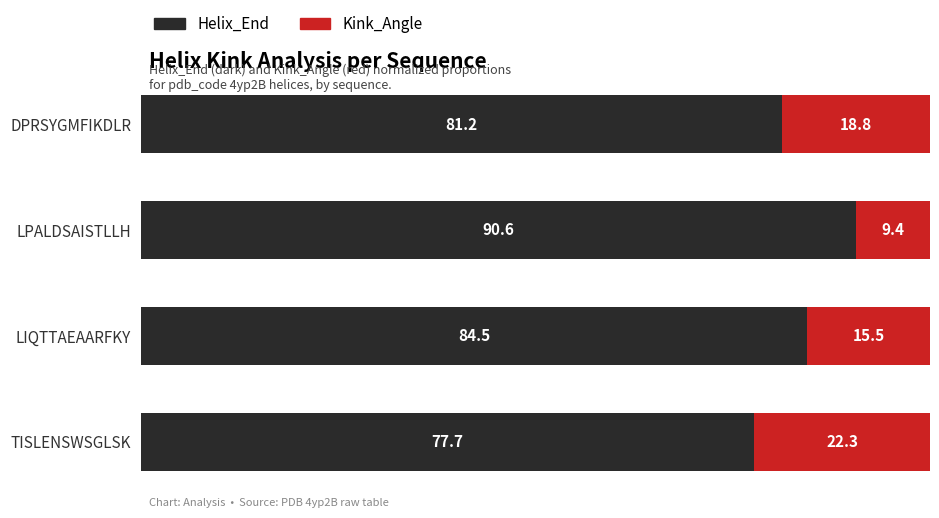

What is the sum of all Helix_End values?

334.0